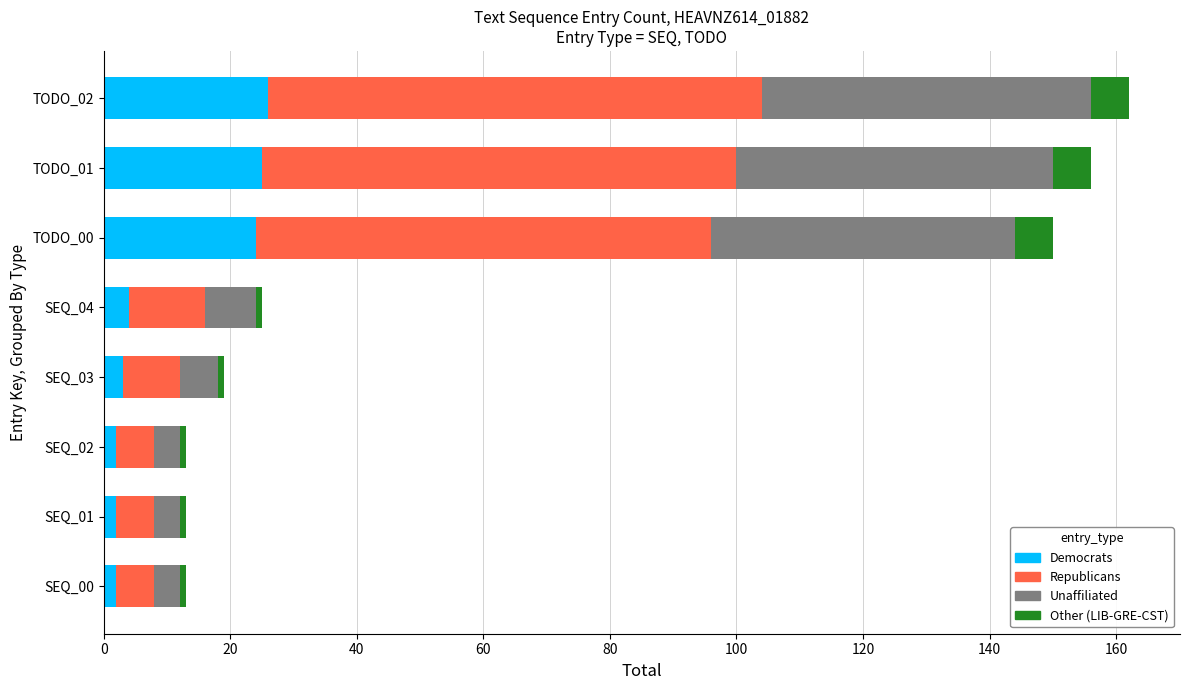

True or false: Democrats has a value of 4 at SEQ_04.

True